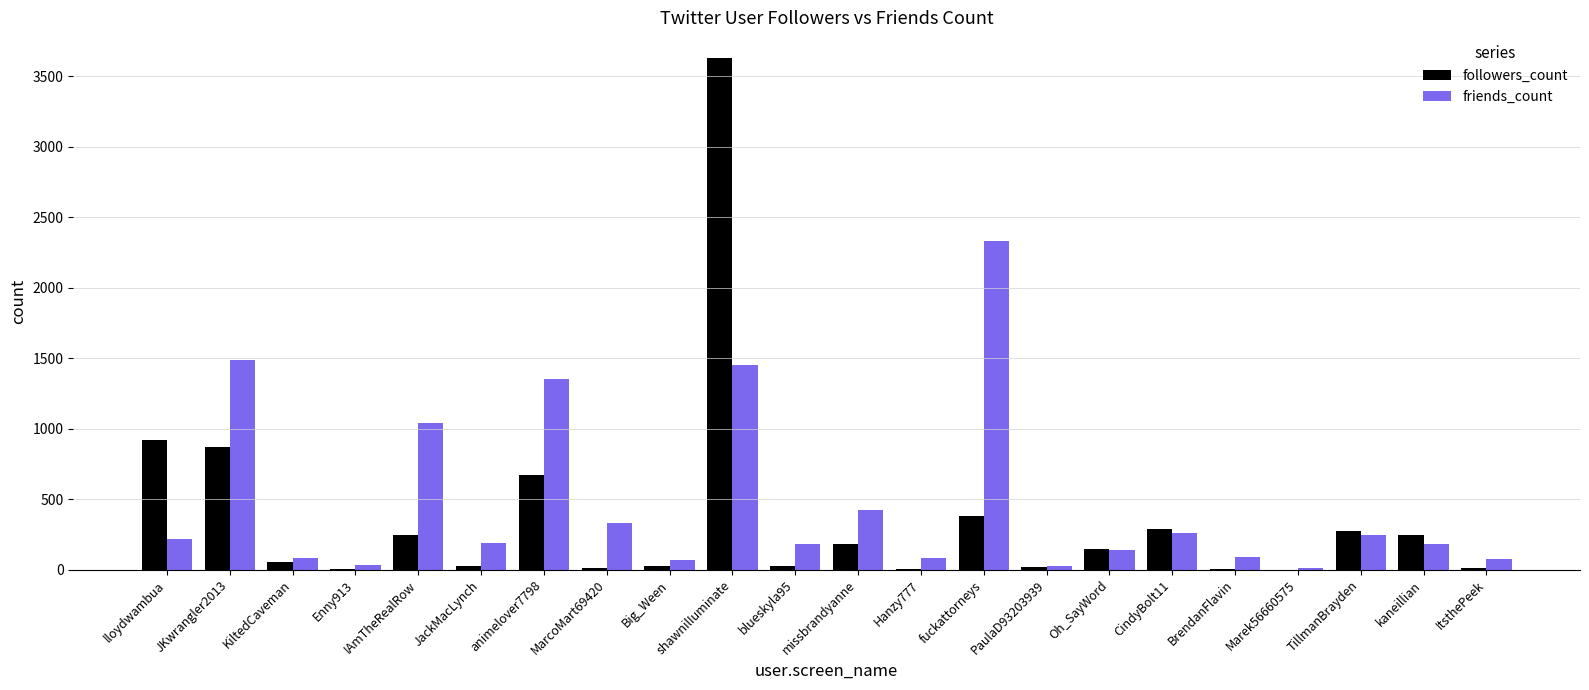

Is the value of friends_count at JKwrangler2013 greater than the value of followers_count at JackMacLynch?

Yes